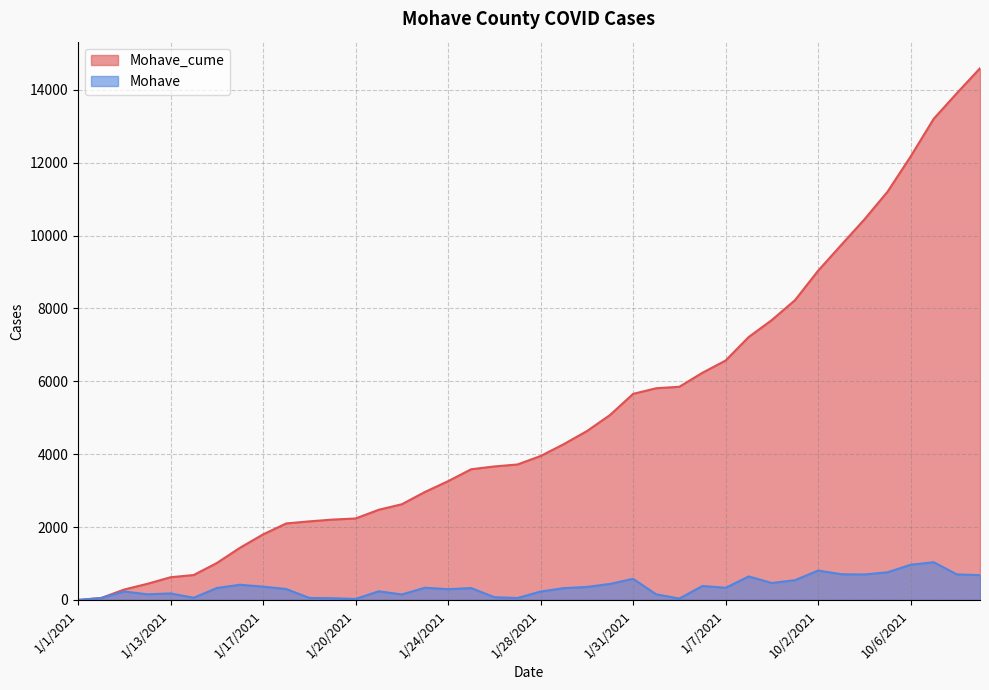

What is the difference between the highest and lowest values at 1/4/2021?

5655